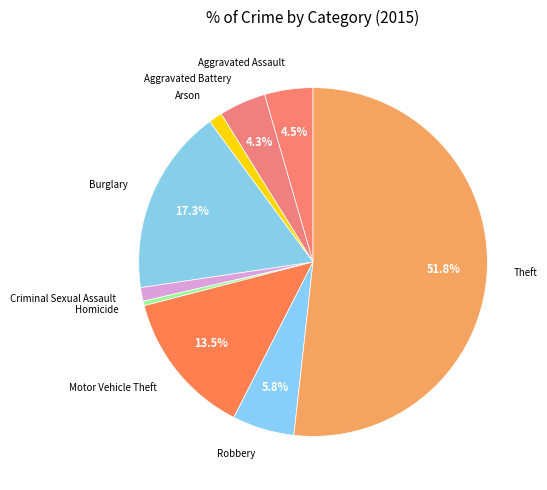

Which slice is the largest?

Theft